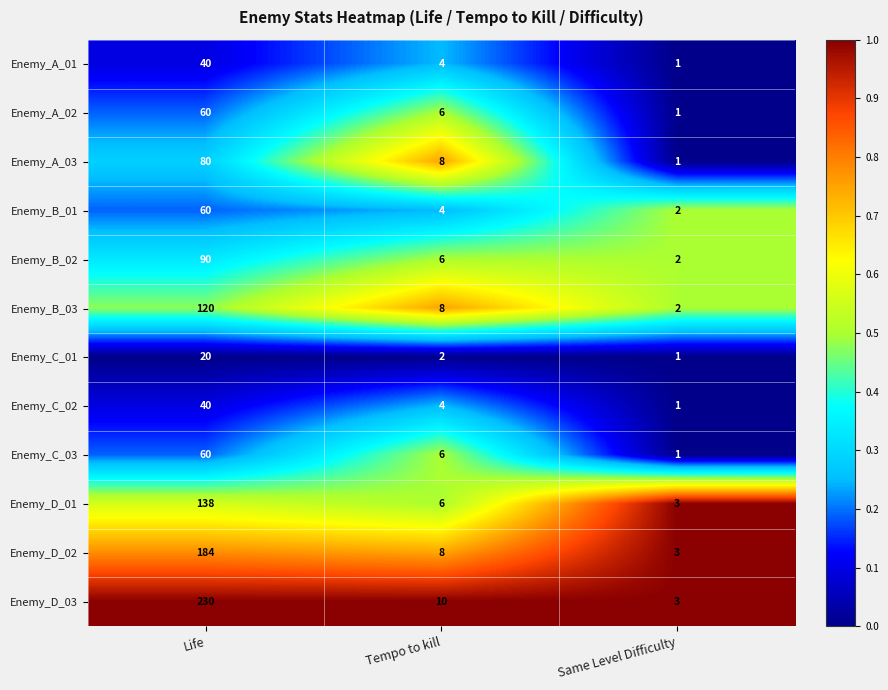

What is the sum of the Enemy_D_01 values at Tempo to kill and Same Level Difficulty?

9